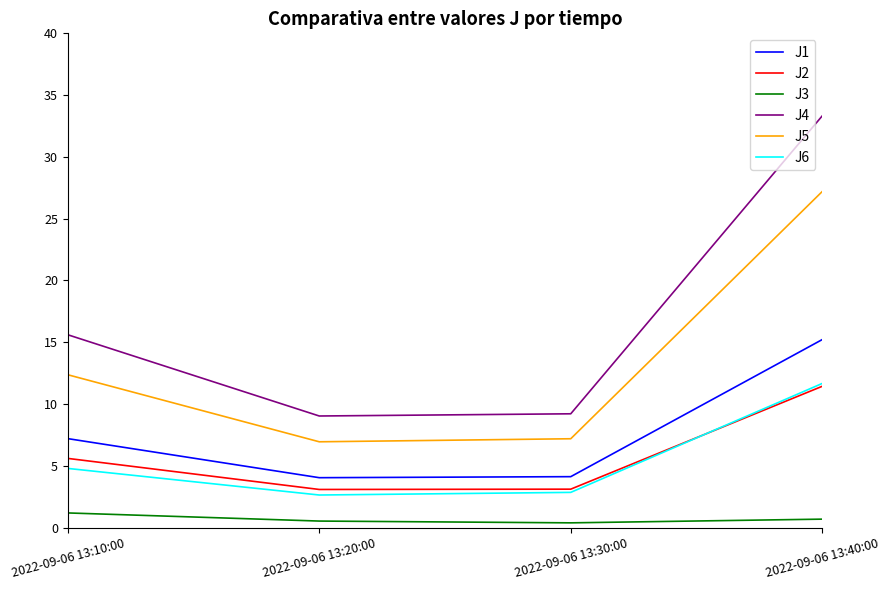

What is the difference between the maximum and minimum values in the J4 series?

24.3